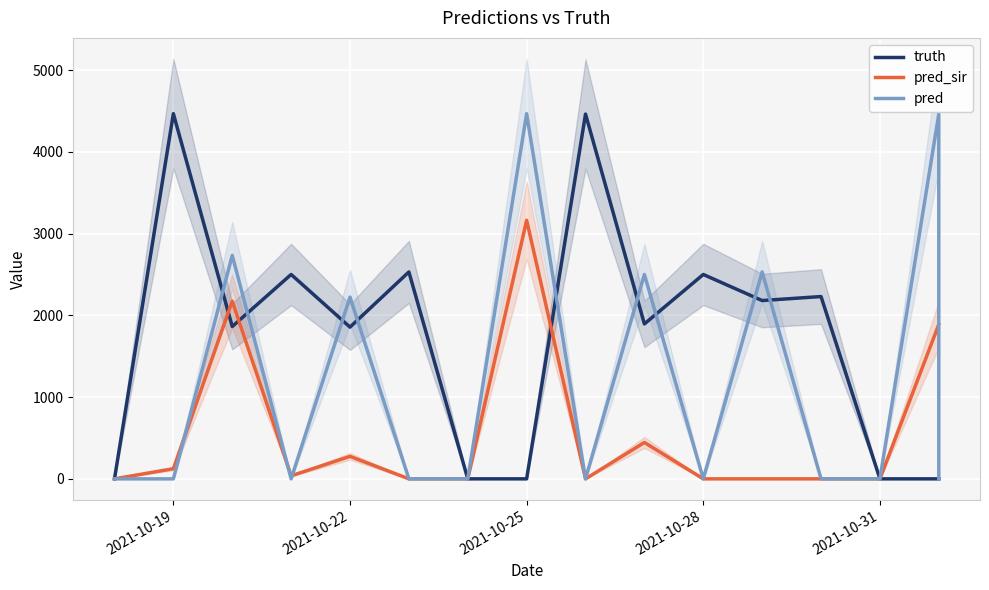

True or false: pred_sir and truth cross at least once.

True